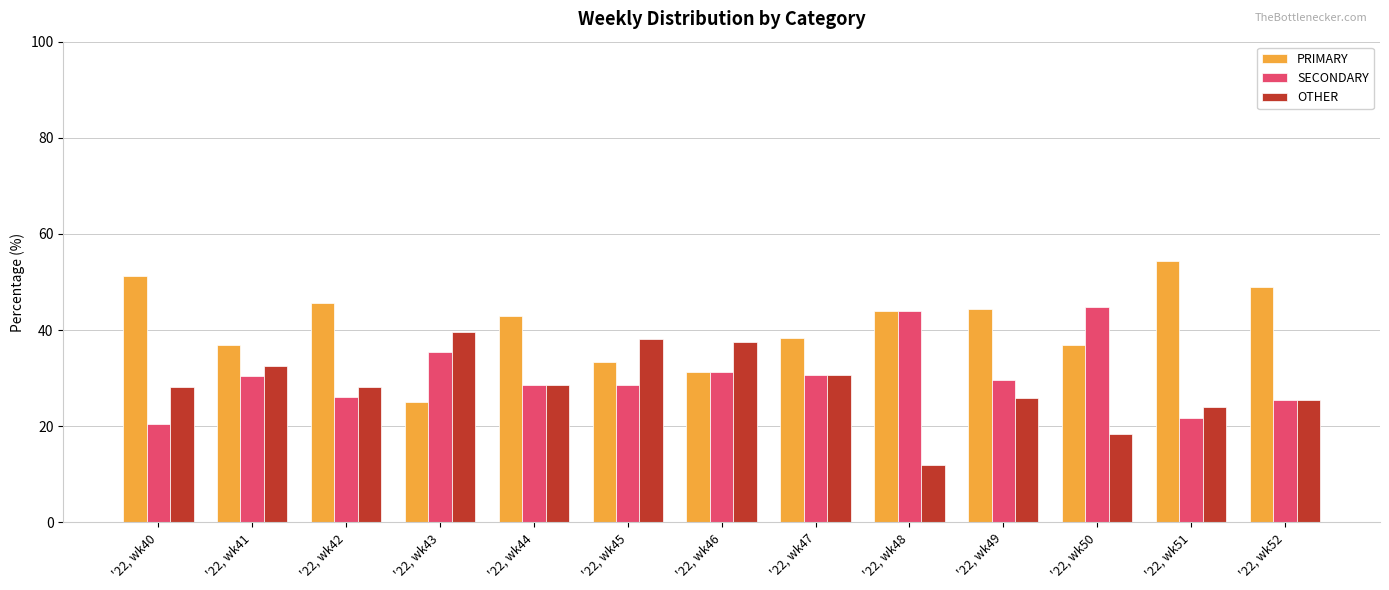

Is it true that PRIMARY equals 38.6 at '22, wk43?

False